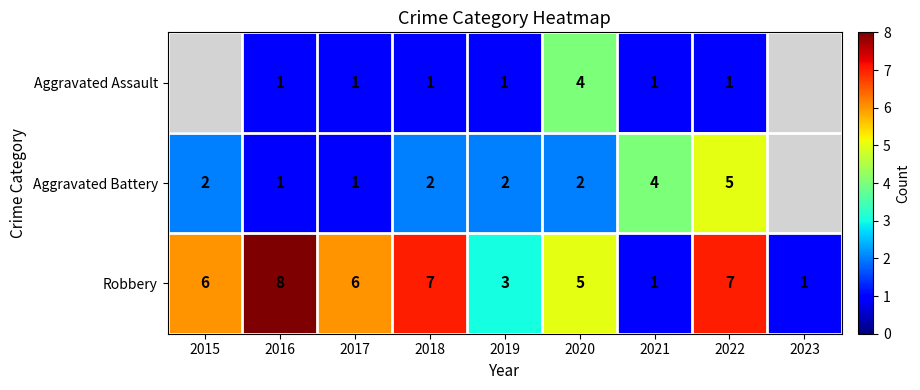

Which has a higher value, 2015 or 2020?

2020